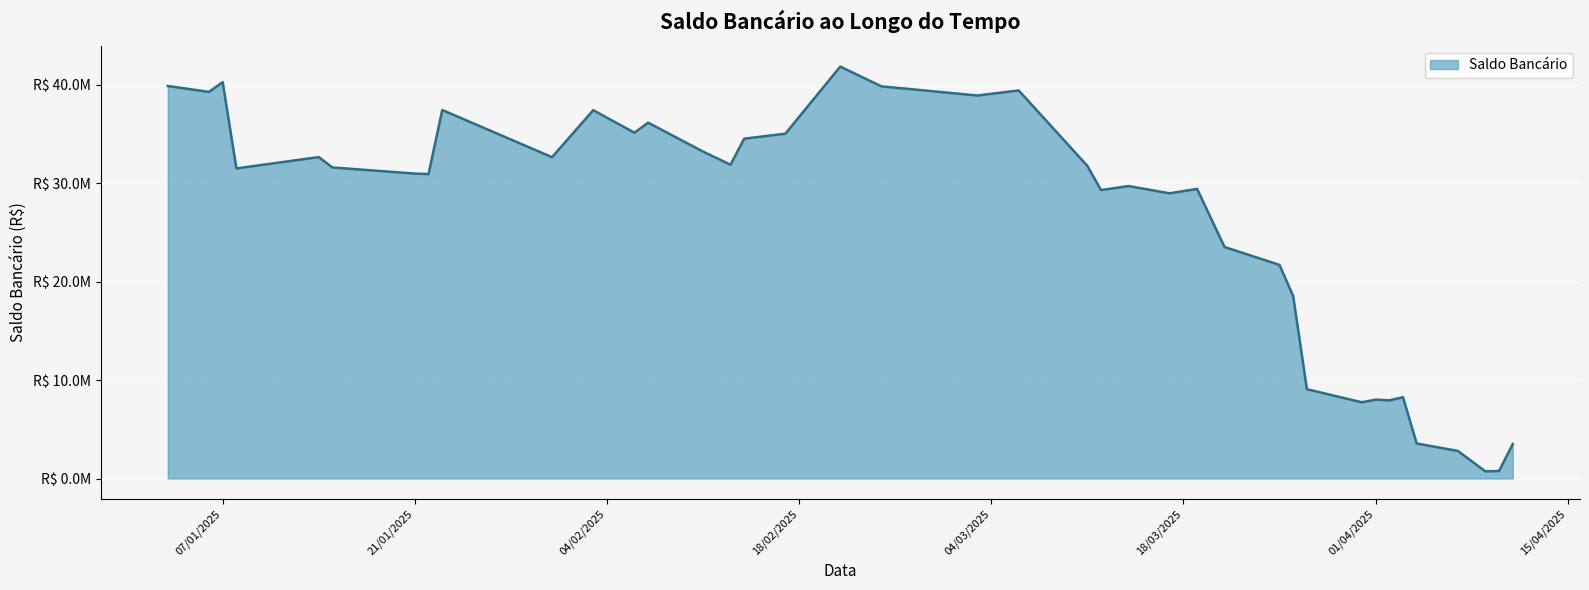

Is this an area chart (filled region under the line)?

Yes